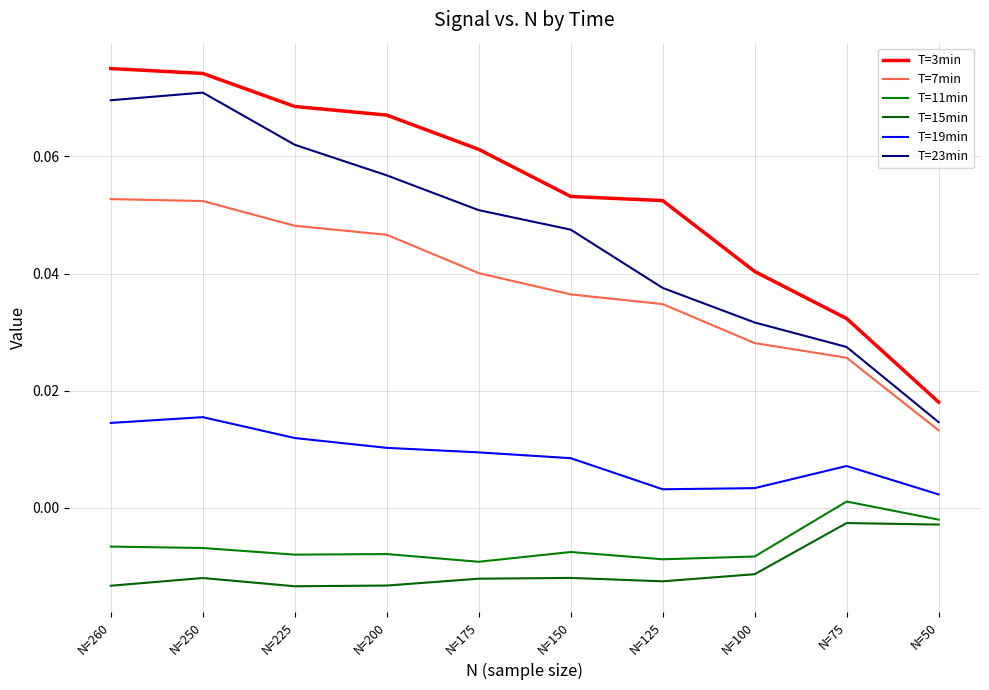

How many lines are shown in the chart?

6